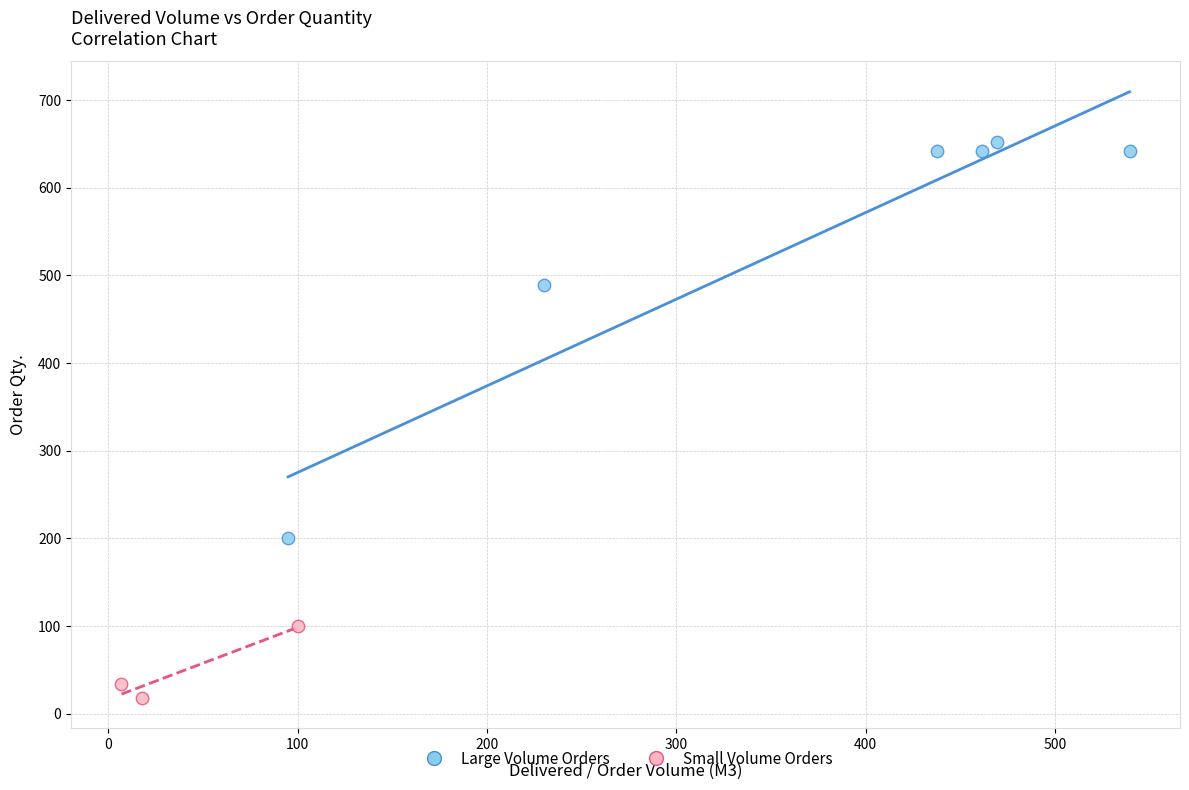

Which series has the widest spread of Y values?

Large Volume Orders